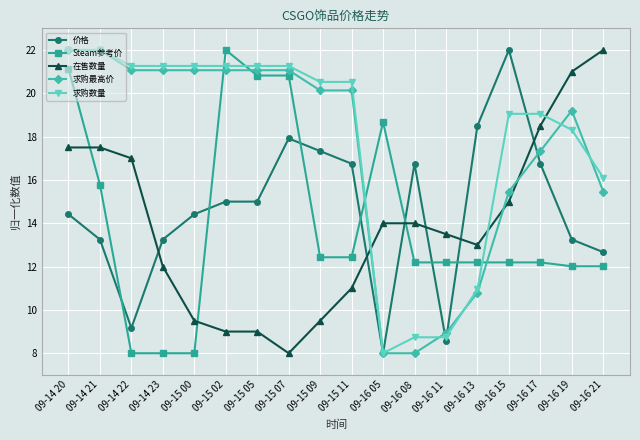

What is the difference between the 价格 values at 09-16 15 and 09-16 17?

5.2